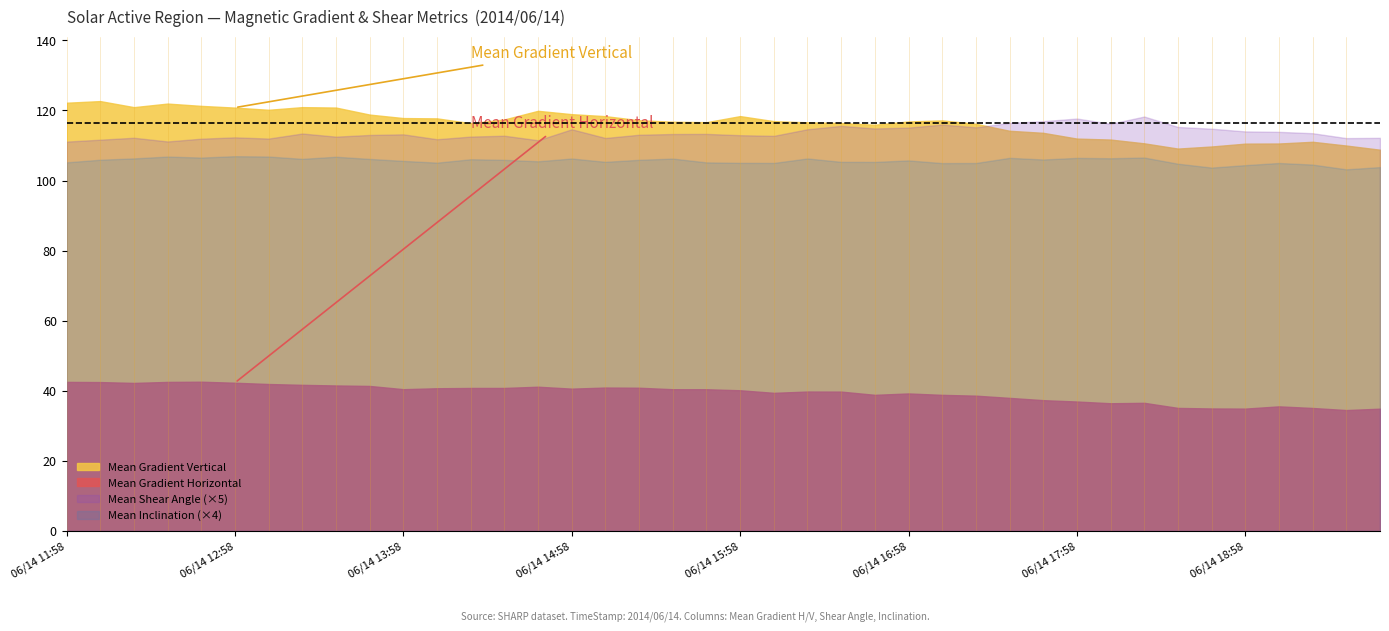

Reading right to left, list all the values displayed in this chart.

Mean Gradient Horizontal: 39=34.9	38=34.5	37=35.1	36=35.6	35=34.9	34=35.0	33=35.1	32=36.6	31=36.5	30=36.9	29=37.3	28=38.0	27=38.6	26=38.8	25=39.2	24=38.9	23=39.8	22=39.8	21=39.4	20=40.2	19=40.4	18=40.5	17=40.9	16=40.9	15=40.6	14=41.2	13=40.8	12=40.8	11=40.7	10=40.5	9=41.4	8=41.5	7=41.7	6=41.9	5=42.3	4=42.6	Mean Inclination angle from Radial=42.5	Mean Shear Angle=42.3	Mean Gradient Vertical=42.5	Mean Gradient Horizontal=42.5
Mean Gradient Vertical: 39=108.8	38=110.0	37=111.1	36=110.6	35=110.5	34=109.7	33=109.1	32=110.6	31=111.7	30=112.0	29=113.6	28=114.2	27=116.2	26=117.2	25=116.9	24=115.9	23=116.4	22=116.6	21=116.9	20=118.4	19=116.7	18=116.8	17=117.2	16=118.4	15=118.9	14=119.9	13=117.4	12=116.4	11=117.7	10=117.8	9=118.8	8=120.8	7=120.9	6=120.2	5=120.8	4=121.3	Mean Inclination angle from Radial=122.0	Mean Shear Angle=120.9	Mean Gradient Vertical=122.7	Mean Gradient Horizontal=122.2
Mean Shear Angle: 39=22.4	38=22.4	37=22.7	36=22.8	35=22.8	34=23.0	33=23.1	32=23.7	31=23.2	30=23.5	29=23.4	28=23.3	27=23.0	26=23.2	25=23.0	24=23.0	23=23.1	22=22.9	21=22.6	20=22.6	19=22.7	18=22.7	17=22.6	16=22.4	15=22.9	14=22.3	13=22.6	12=22.5	11=22.4	10=22.6	9=22.6	8=22.5	7=22.7	6=22.4	5=22.5	4=22.4	Mean Inclination angle from Radial=22.2	Mean Shear Angle=22.4	Mean Gradient Vertical=22.3	Mean Gradient Horizontal=22.2
Mean Inclination angle from Radial: 39=26.0	38=25.8	37=26.1	36=26.3	35=26.1	34=25.9	33=26.2	32=26.6	31=26.6	30=26.6	29=26.5	28=26.6	27=26.3	26=26.2	25=26.4	24=26.3	23=26.3	22=26.6	21=26.3	20=26.3	19=26.3	18=26.6	17=26.5	16=26.3	15=26.6	14=26.4	13=26.5	12=26.5	11=26.3	10=26.4	9=26.5	8=26.7	7=26.5	6=26.7	5=26.7	4=26.6	Mean Inclination angle from Radial=26.7	Mean Shear Angle=26.6	Mean Gradient Vertical=26.5	Mean Gradient Horizontal=26.3